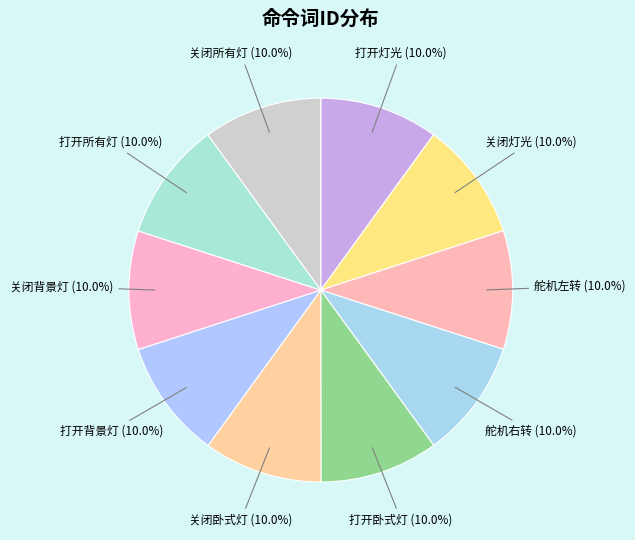

How many segments does this pie chart have?

10